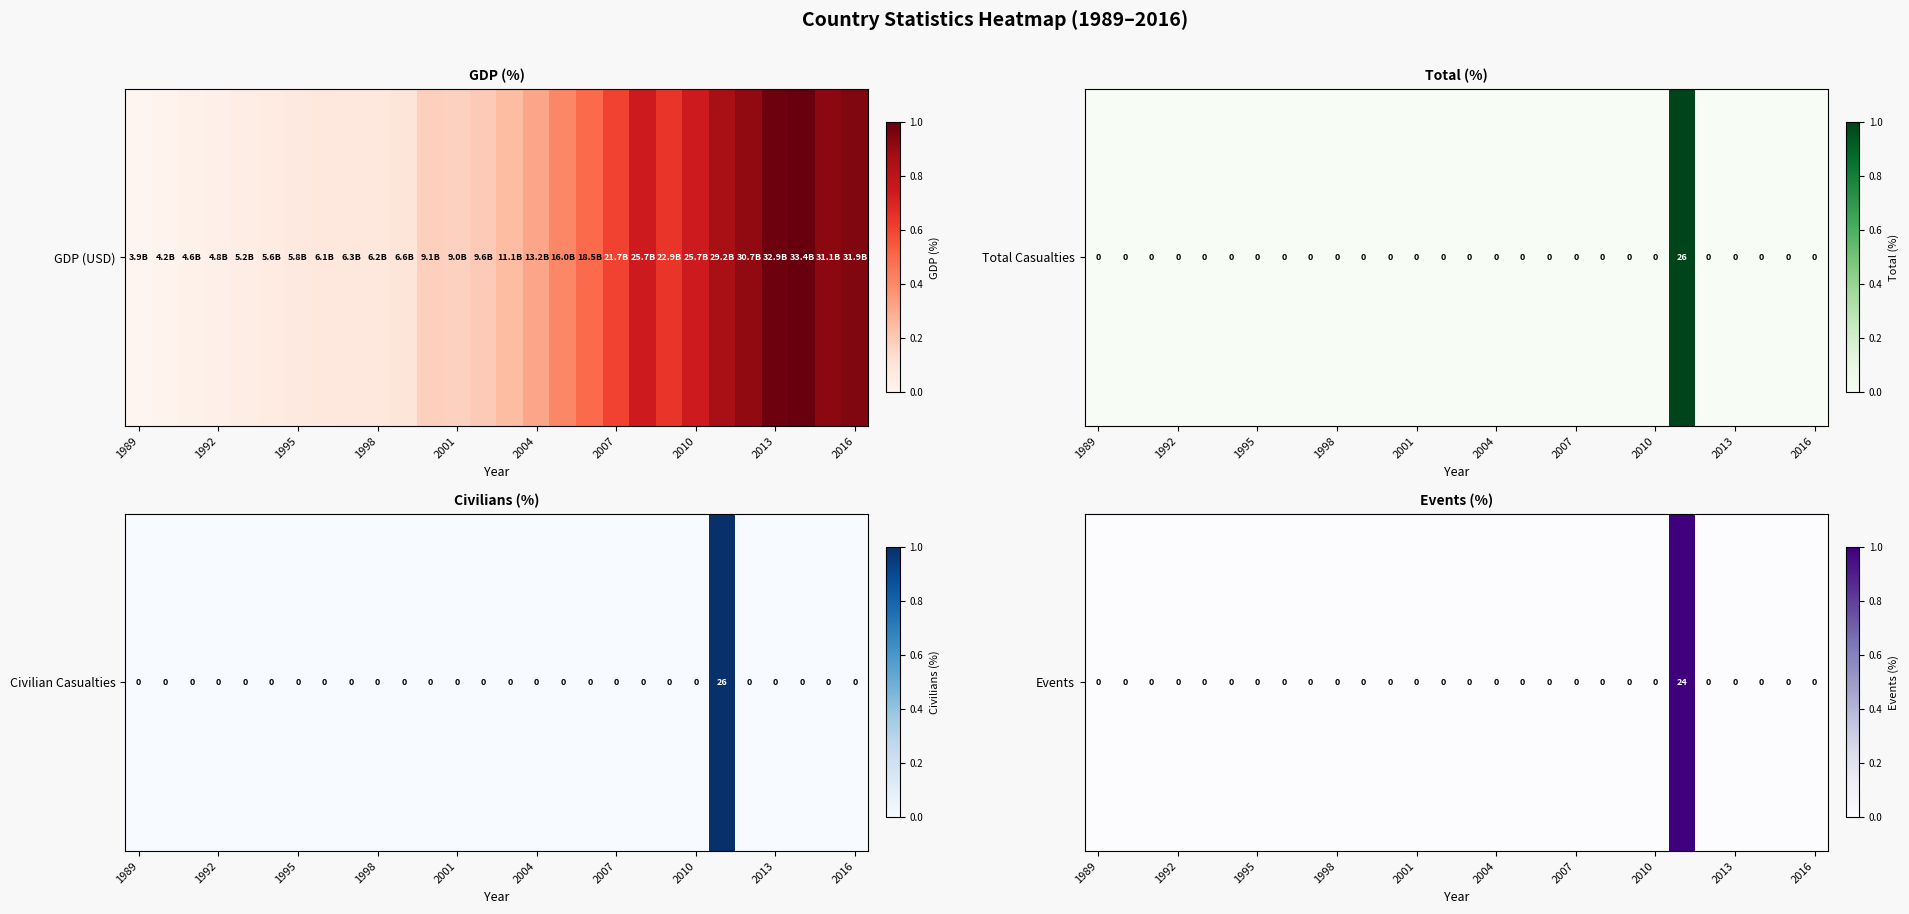

What is the difference between the maximum and minimum values?

1